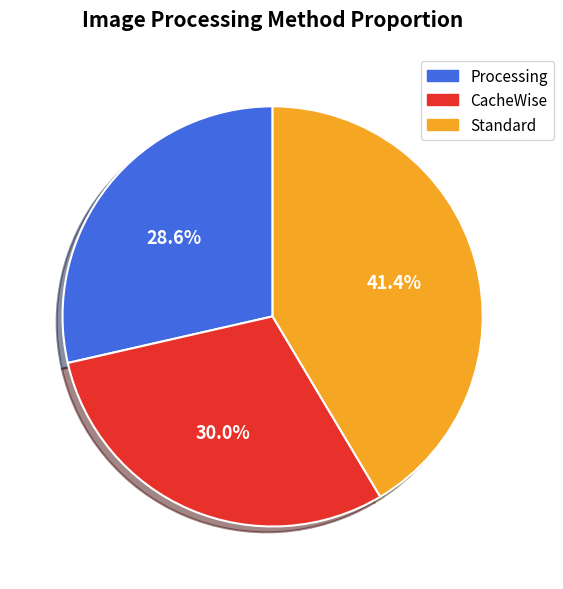

Does any single category account for the majority?

No